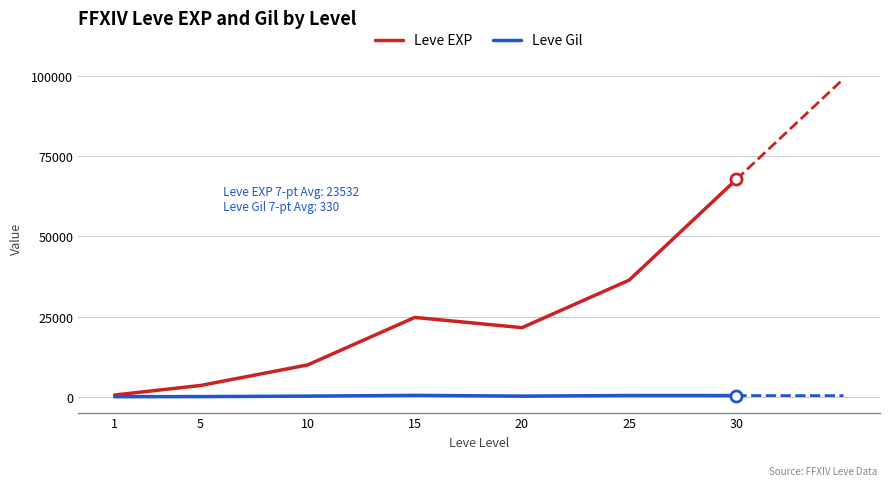

Which series changed the most between 10 and 30?

Leve EXP